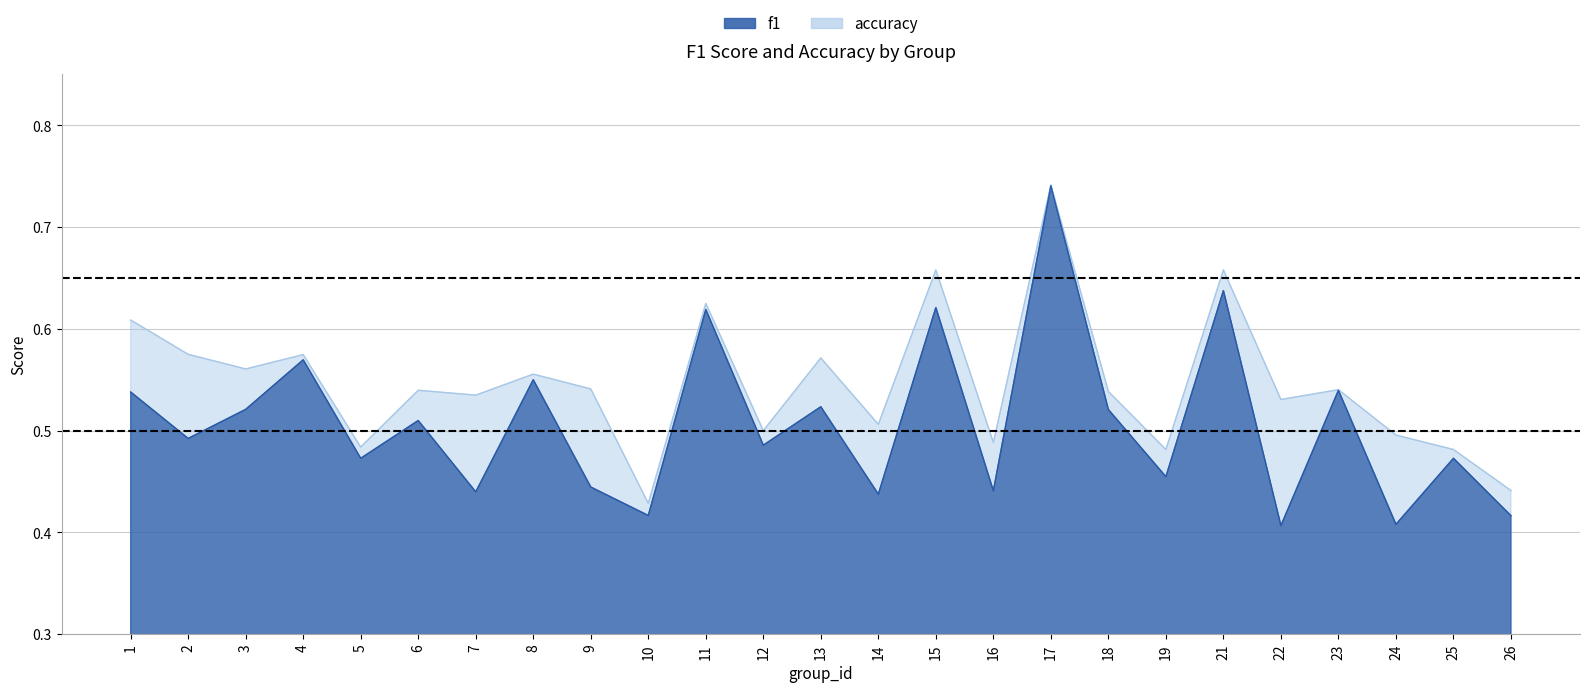

Count the f1 values in the range 0 to 1.

25